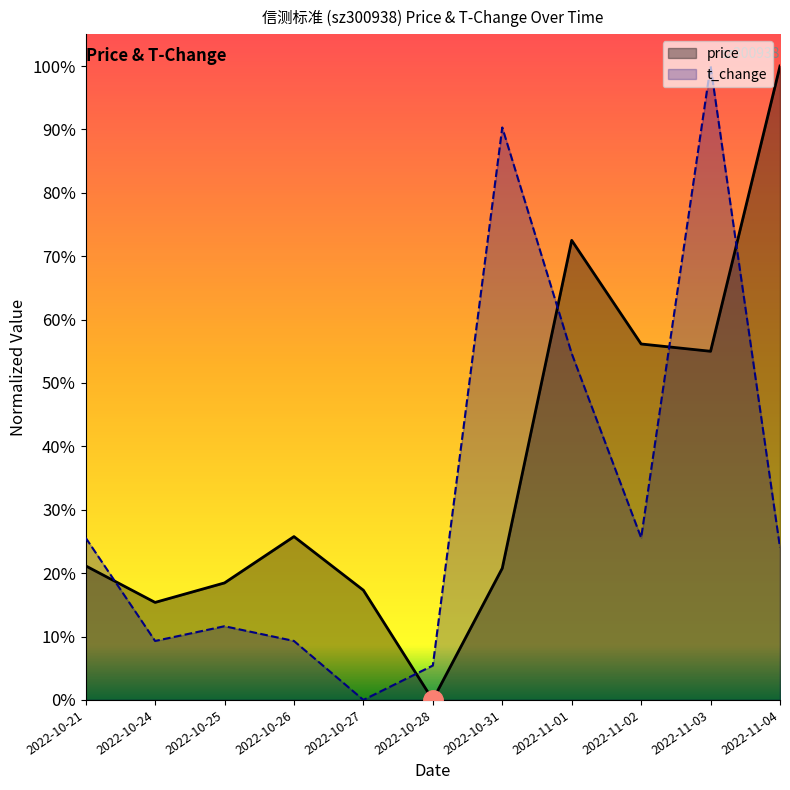

What is the difference between the second highest and minimum values in the t_change series?

0.9